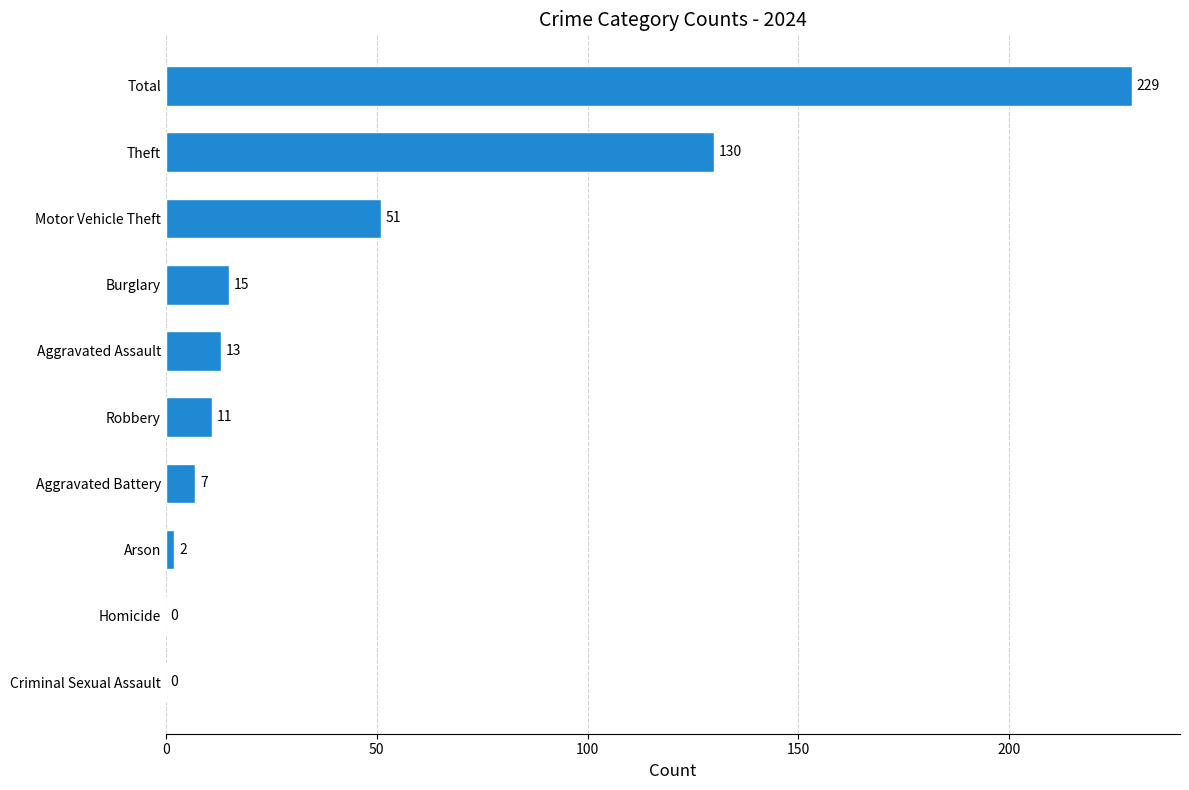

Count the number of categories in the chart.

10